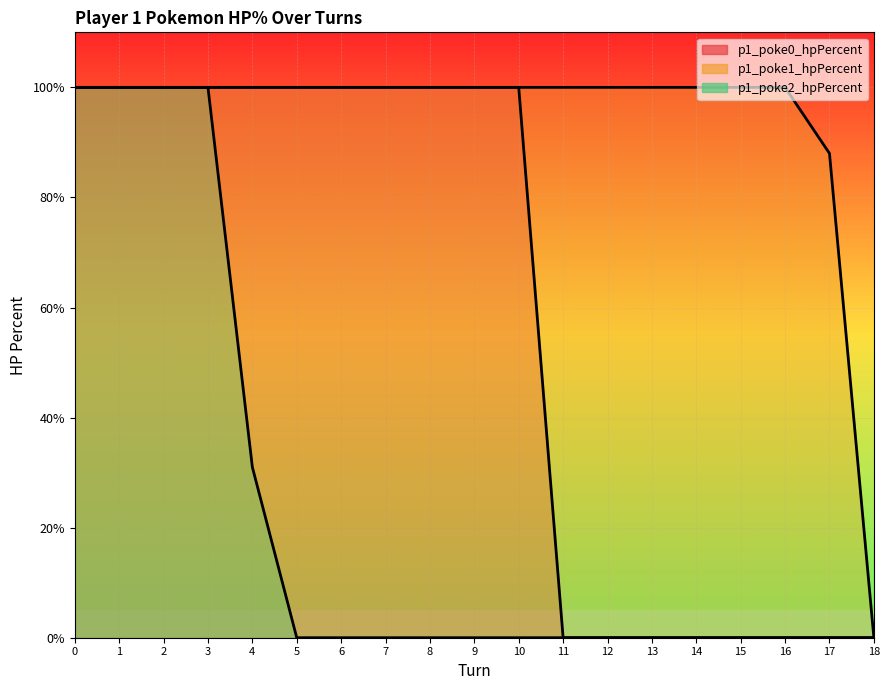

True or false: p1_poke2_hpPercent and p1_poke0_hpPercent intersect in this chart.

False